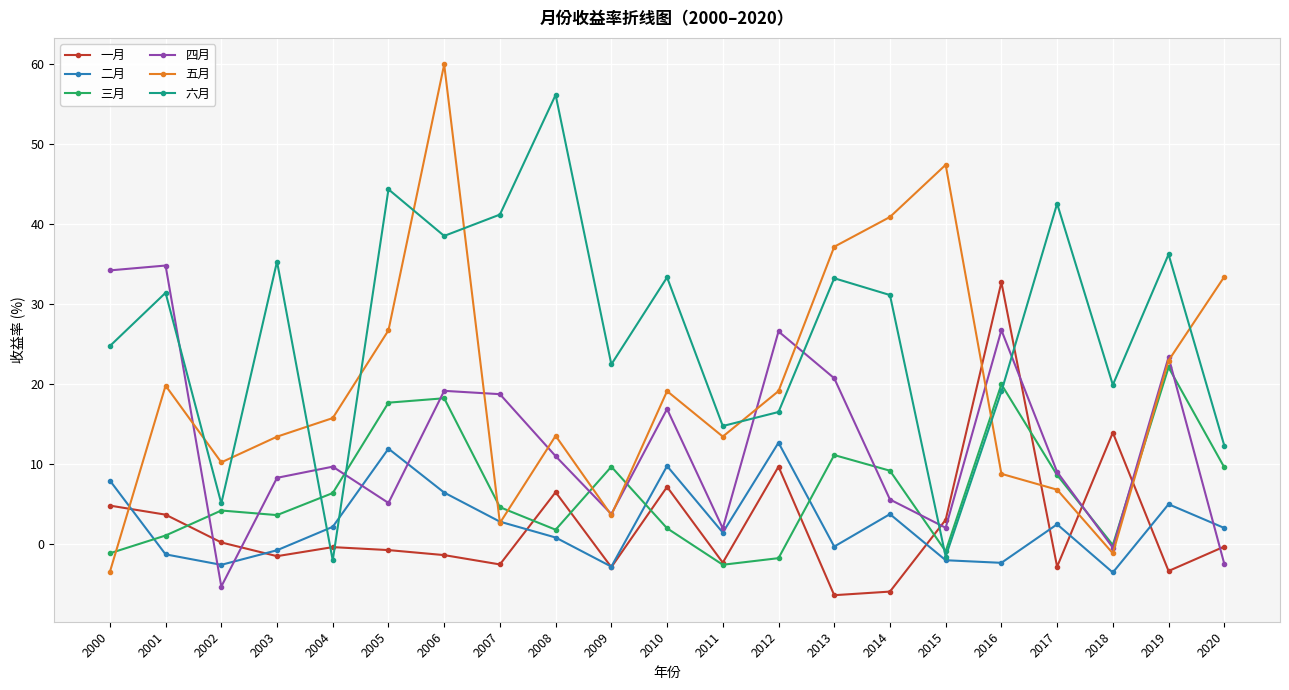

What is the value of the 二月 point at the 15th from the left?

3.8